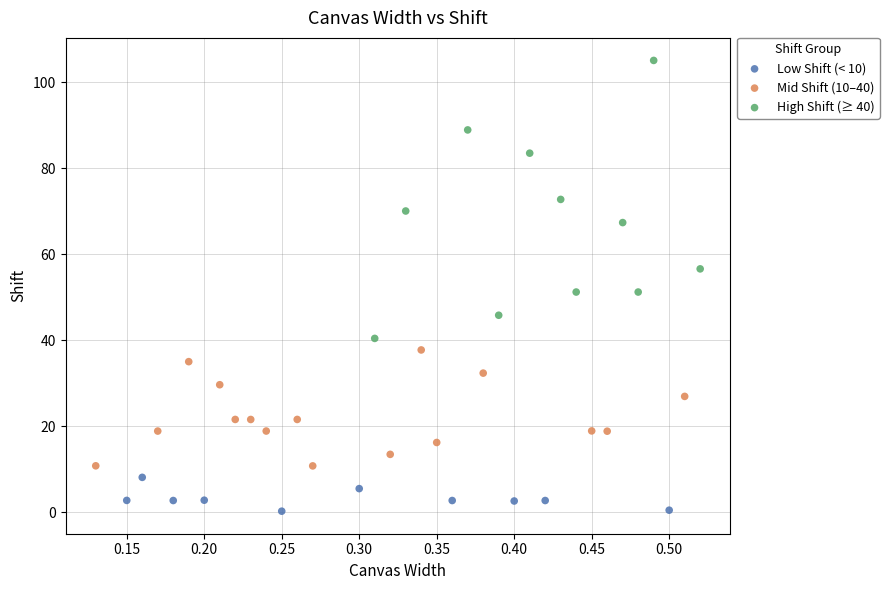

Which series reaches the maximum Y coordinate?

High Shift (≥ 40)